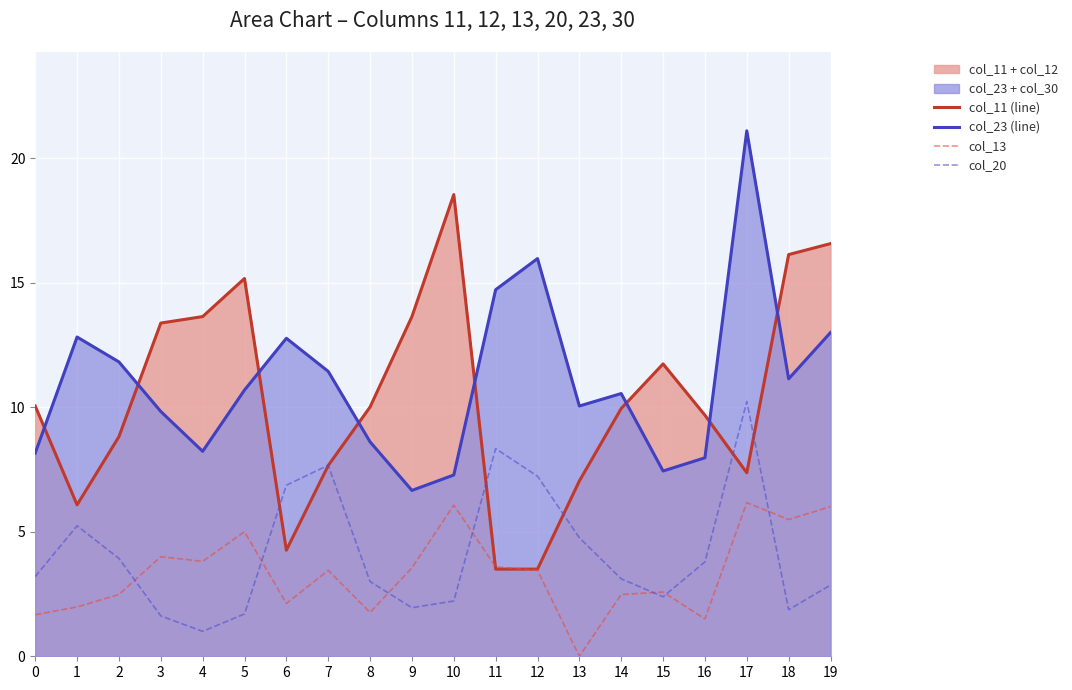

List the labels in order of col_11 (line) value, largest first.

10, 19, 18, 5, 4, 9, 3, 15, 0, 8, 14, 16, 2, 7, 17, 13, 1, 6, 11, 12